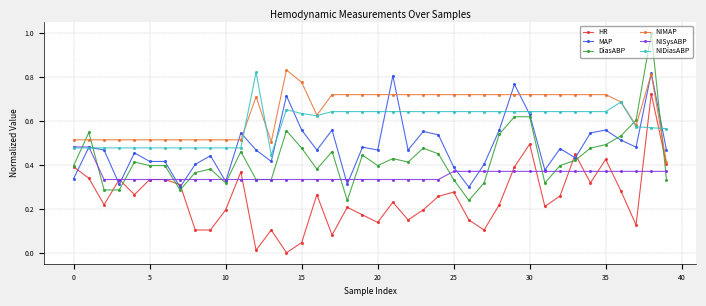

True or false: MAP has more than 1 points higher than both neighbors.

True